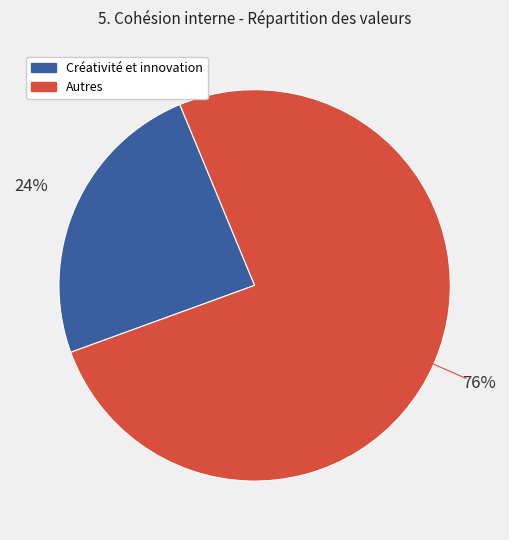

To the nearest percent, what is the average slice percentage?

50%